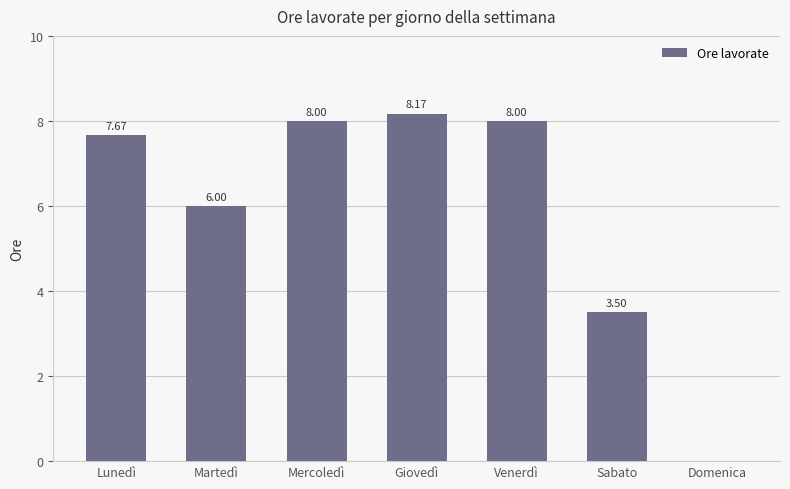

Which label corresponds to the largest value in the chart?

Giovedì